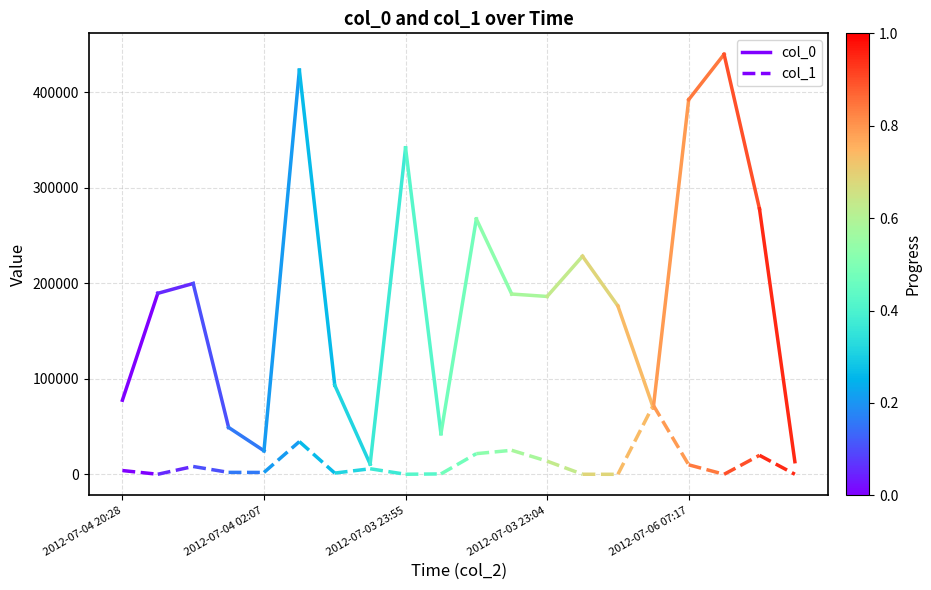

What are all the series names shown in the legend?

col_0, col_1